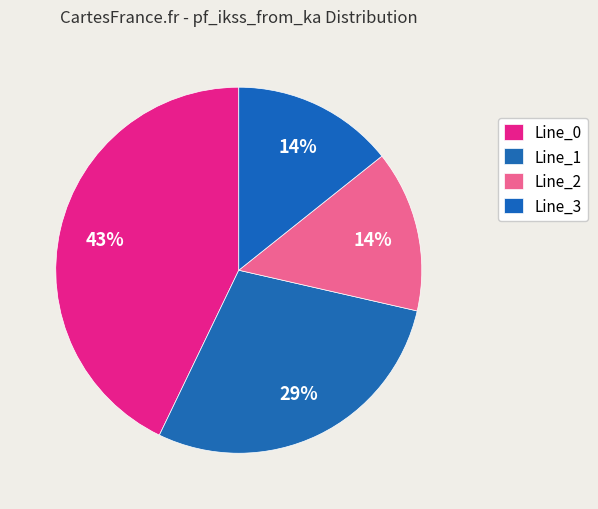

Does Line_0 account for over 50% of the chart?

No